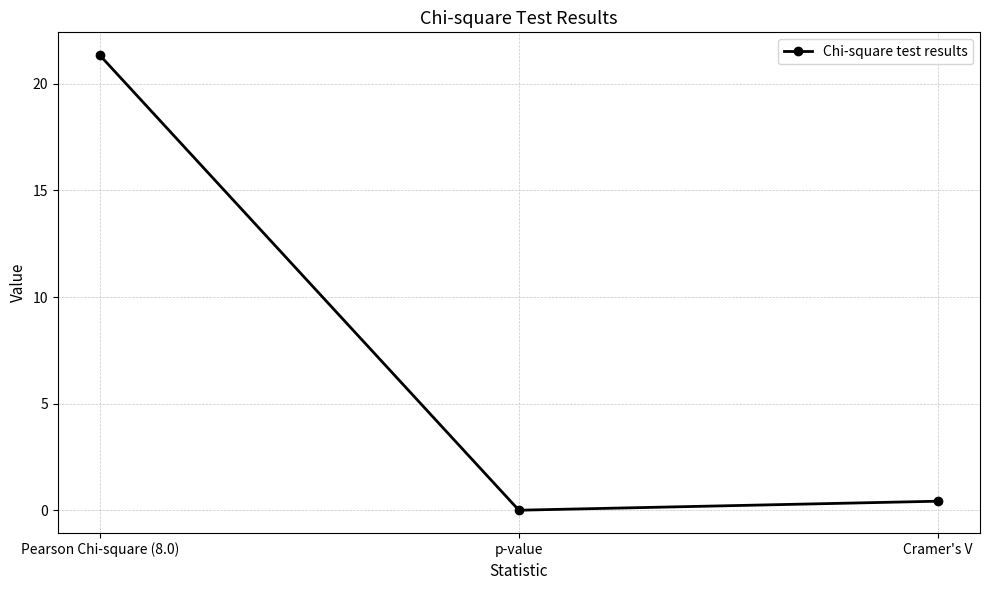

List the labels in order of value, smallest first.

p-value, Cramer's V, Pearson Chi-square (8.0)